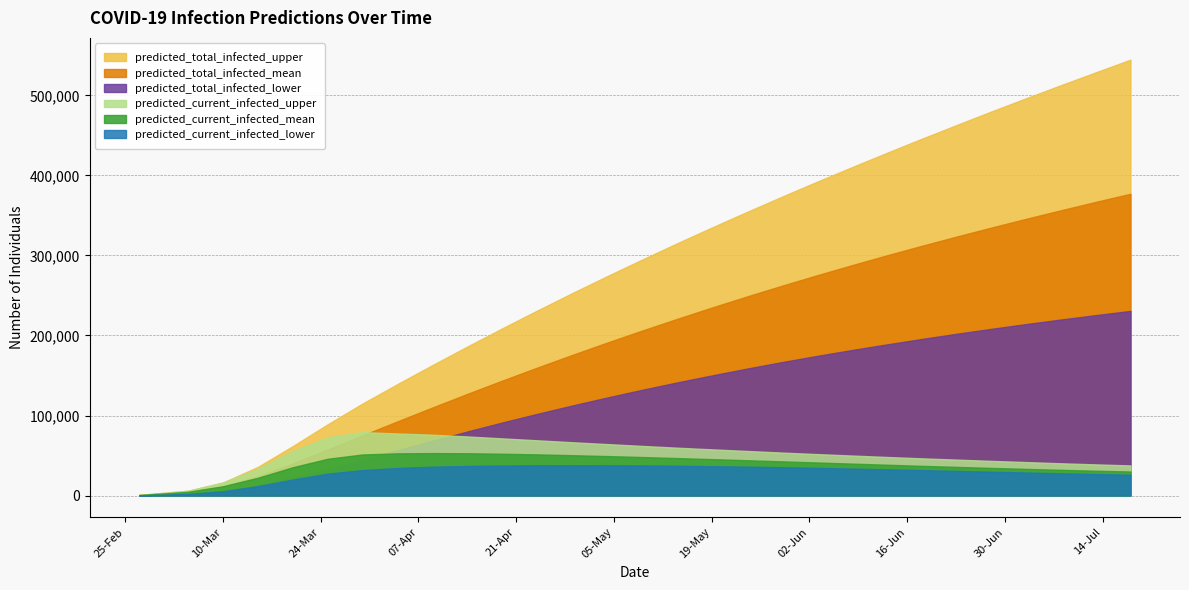

What are all the series names shown in the legend?

predicted_total_infected_upper, predicted_total_infected_mean, predicted_total_infected_lower, predicted_current_infected_upper, predicted_current_infected_mean, predicted_current_infected_lower